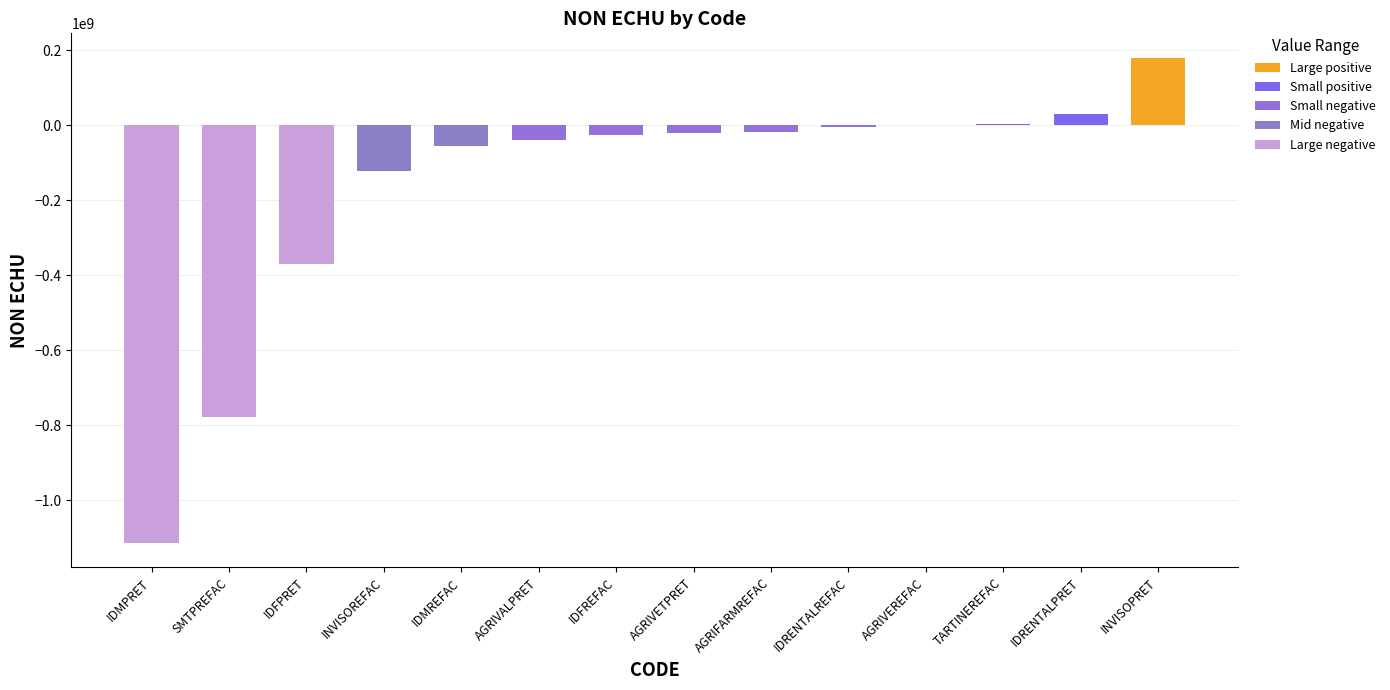

The value at AGRIVEREFAC is -483154.0. True or false?

True